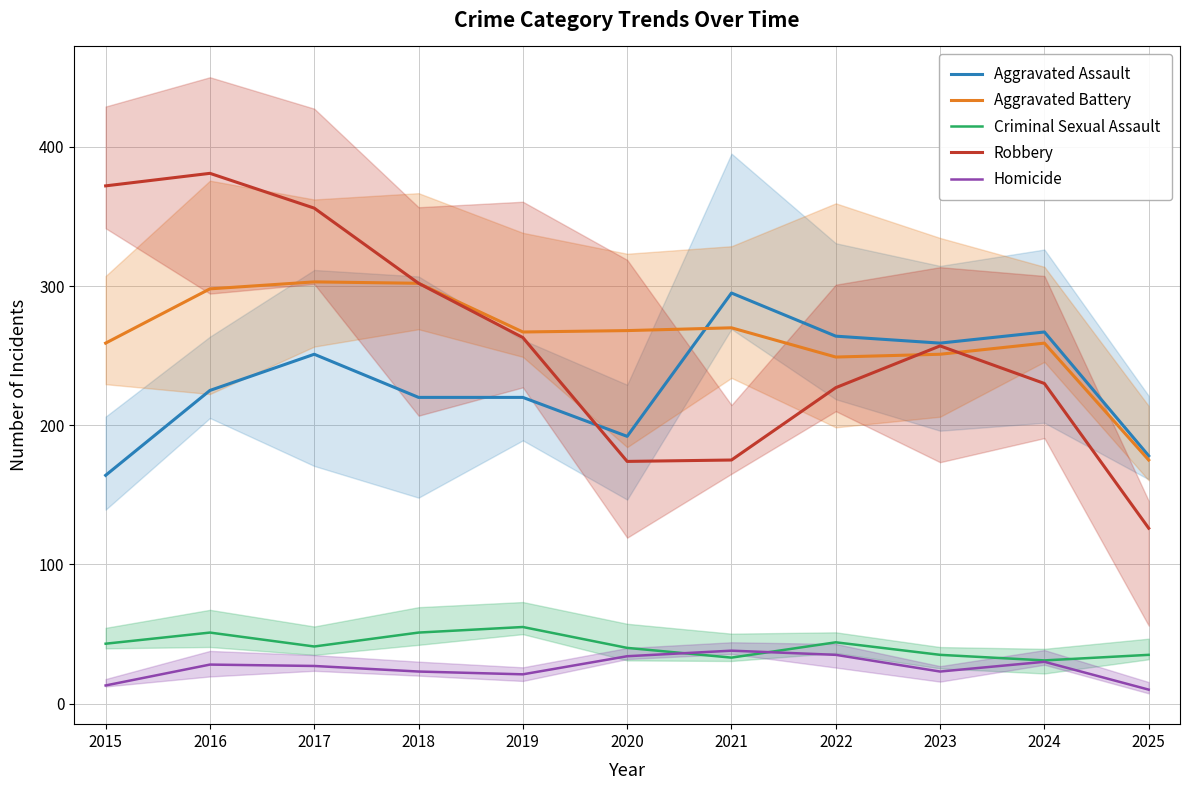

Is it true that Robbery equals 372 at 2015?

True